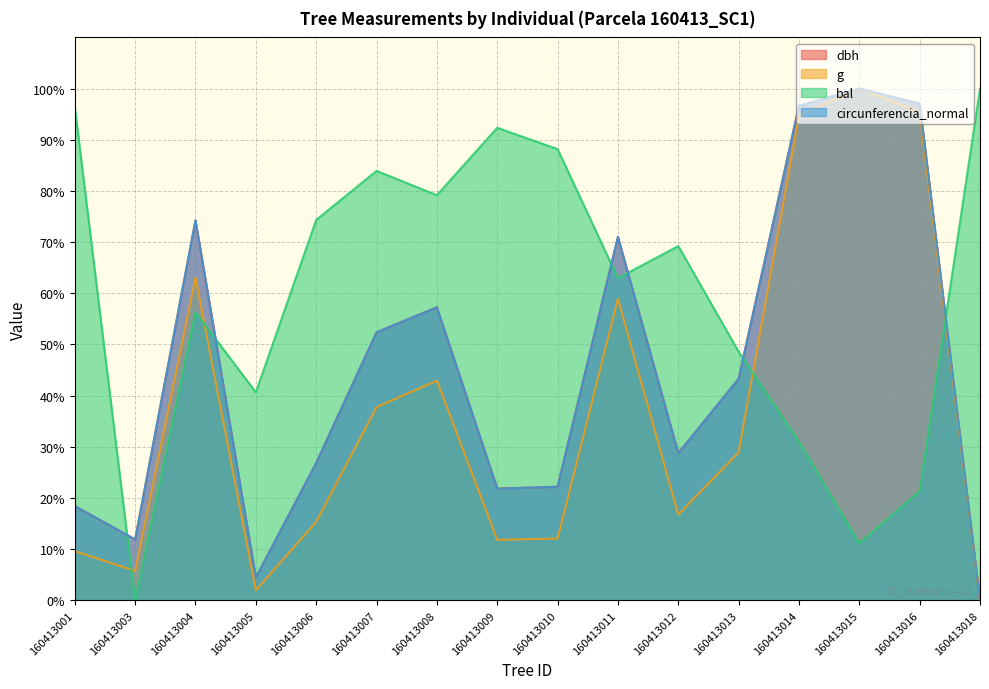

Does the chart display data point markers on the line(s)?

No